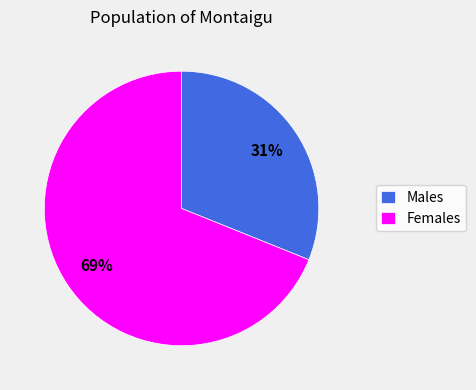

Between Females and Males, which is larger?

Females